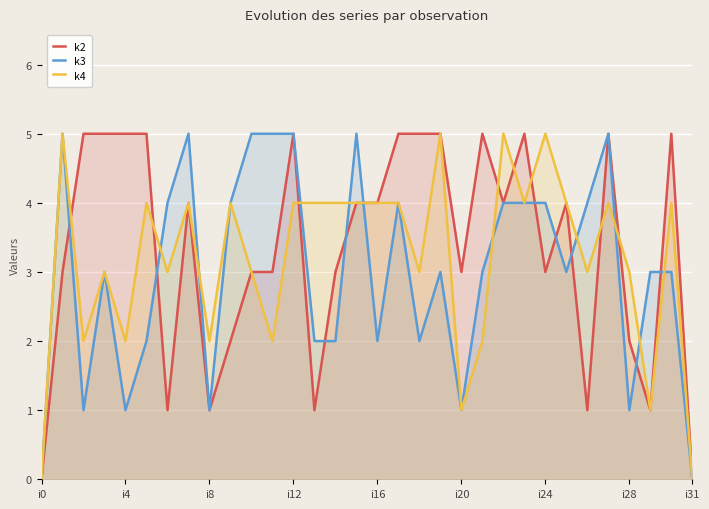

Is it true that k3 equals 4 at i24?

True